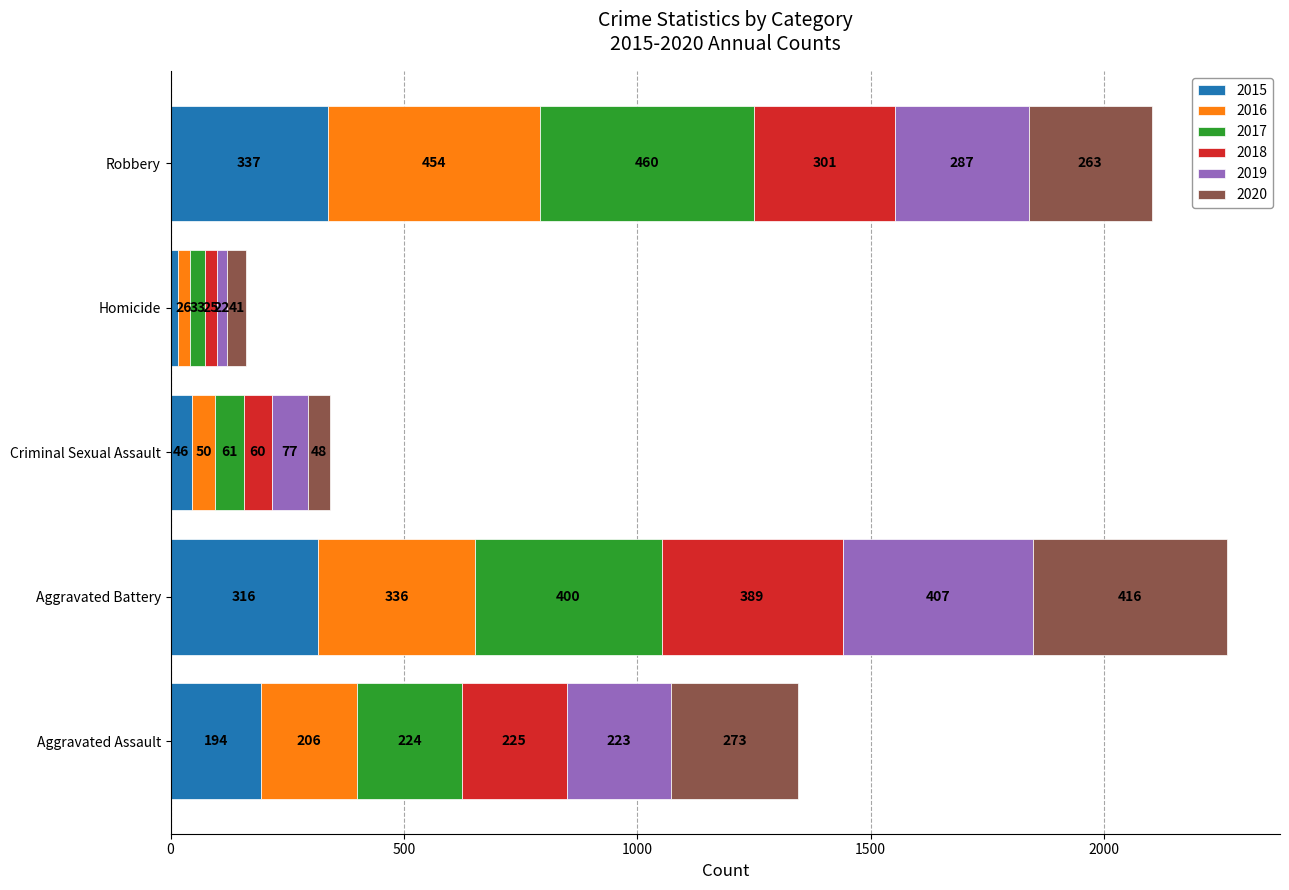

What are all the series names shown in the legend?

2015, 2016, 2017, 2018, 2019, 2020